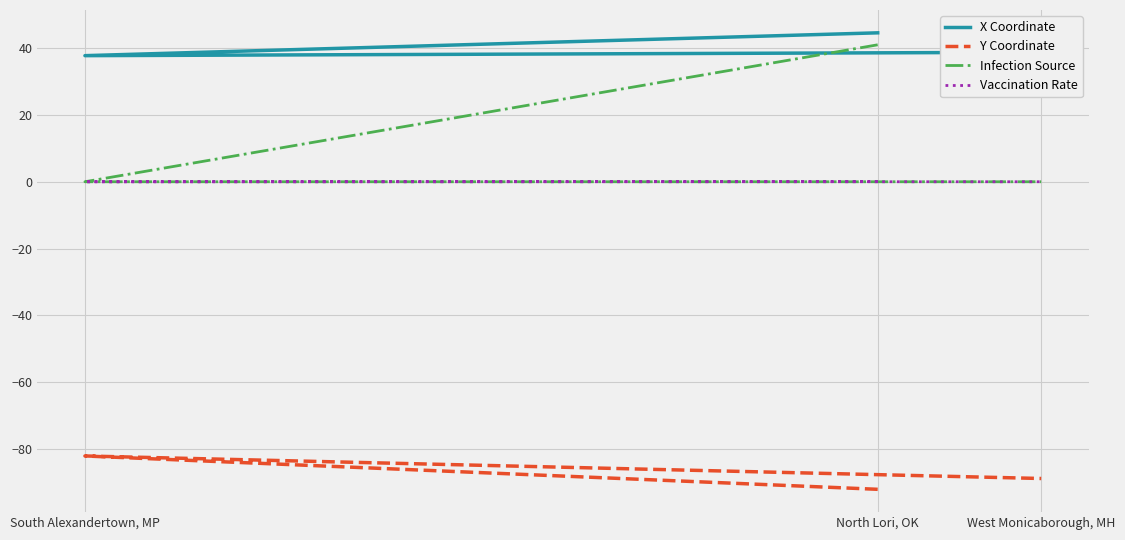

At which label does X Coordinate first exceed 38?

North Lori, OK